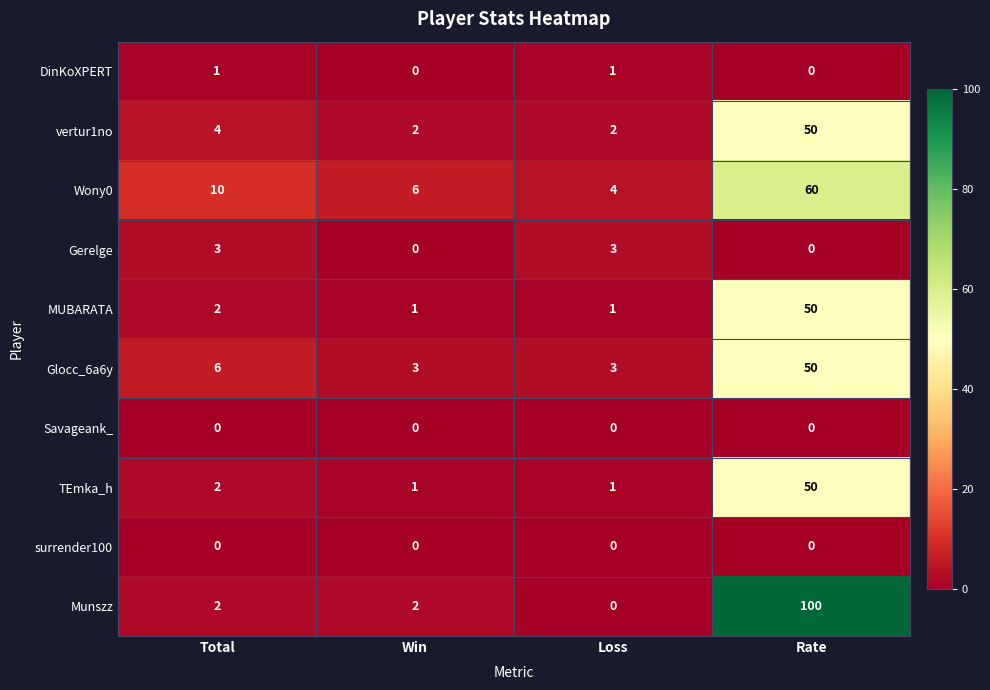

What is the sum of the Wony0 values at Win and Loss?

10